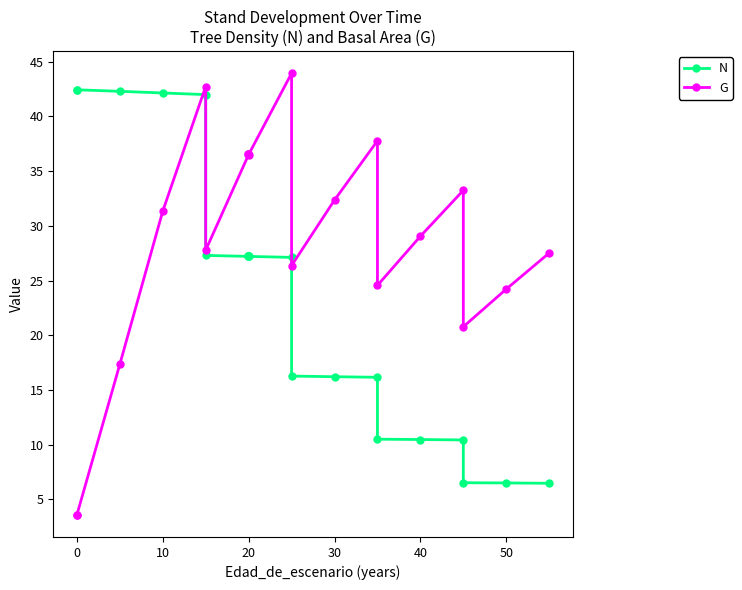

Which series has the largest total across all categories?

G